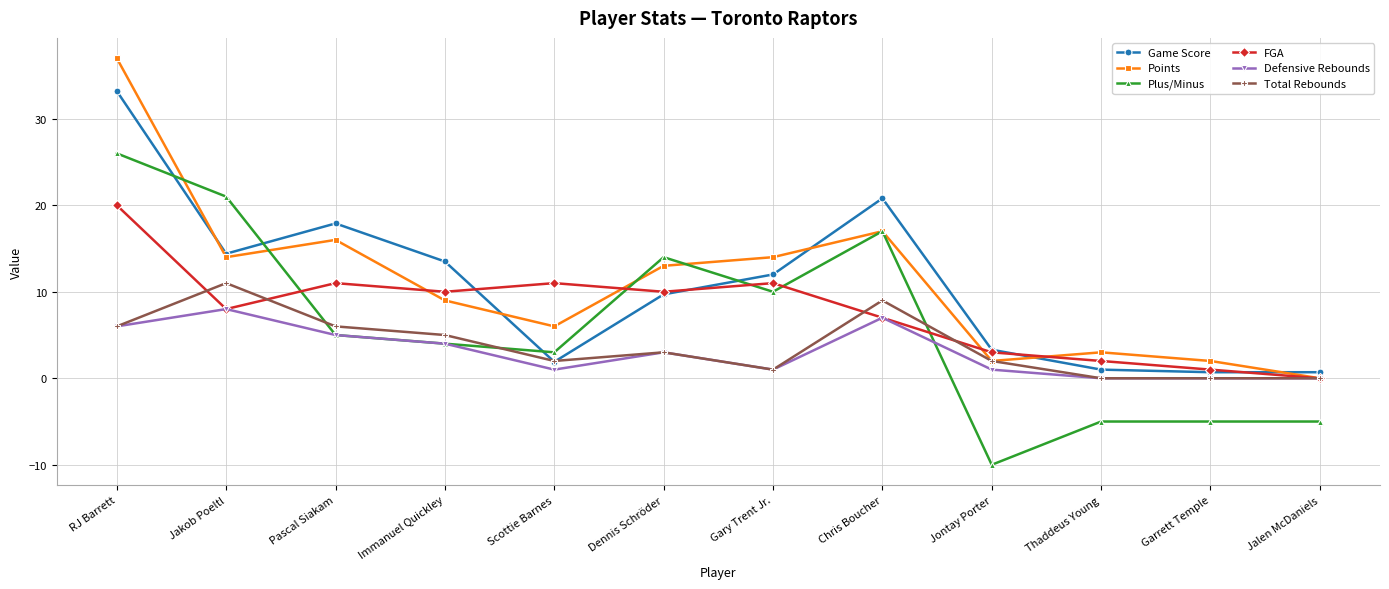

What is the value of the Total Rebounds point at the 2nd from the left?

11.0